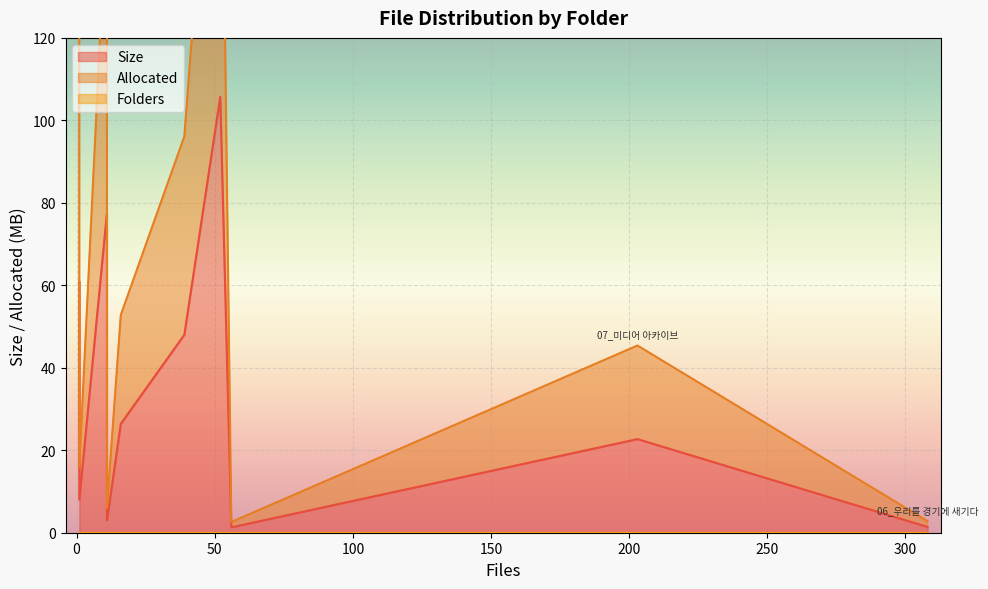

Between 00_미분류 and 07_미디어 아카이브, which series saw the biggest shift?

Size